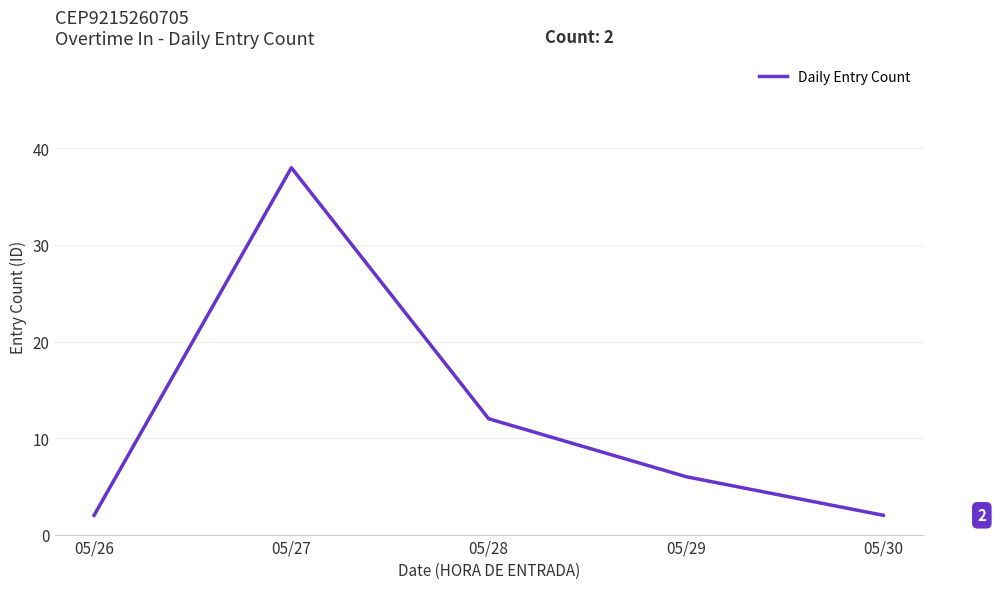

At which label is the value closest to 20?

05/28